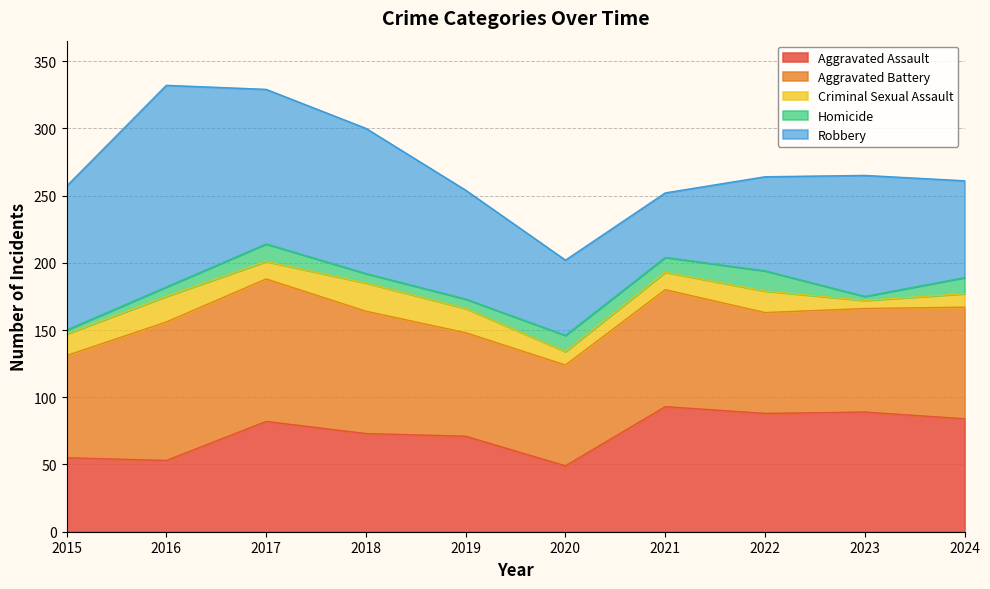

True or false: Aggravated Battery has a value of 91 at 2018.

True